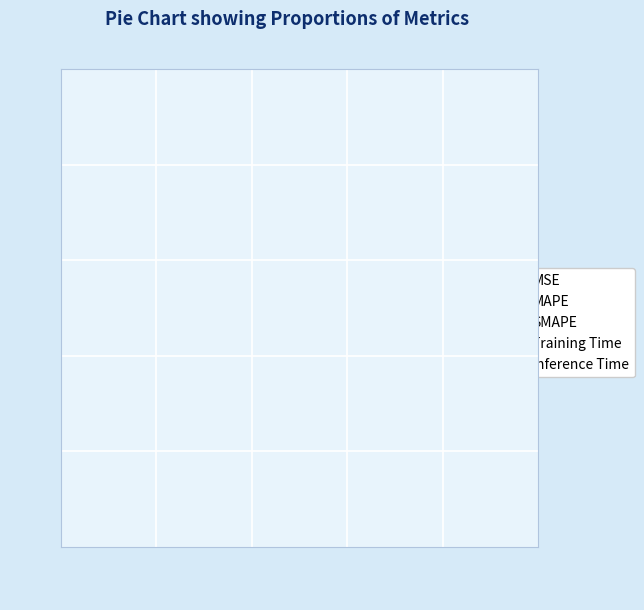

Does MAPE account for over 50% of the chart?

Yes